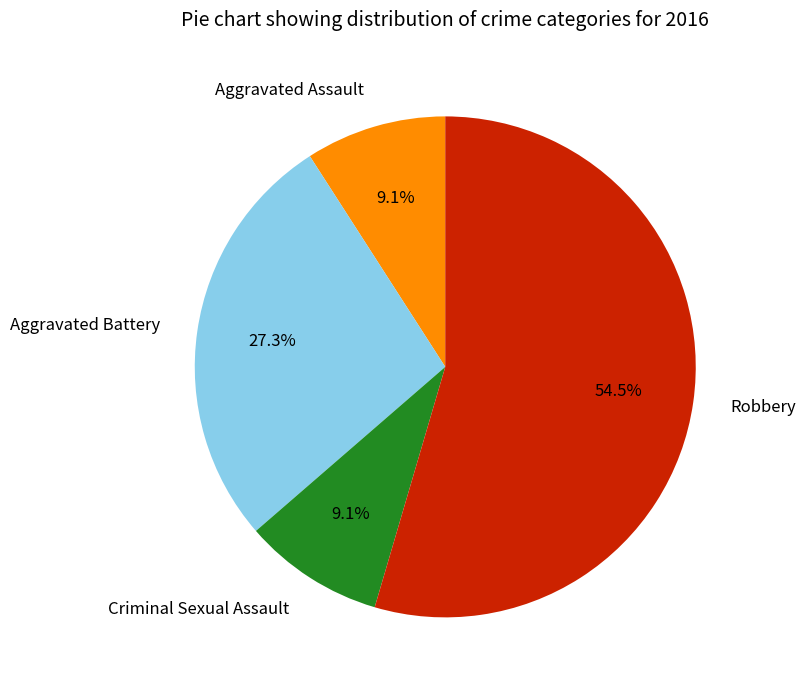

Is it true that Aggravated Battery is 27% of the pie?

True